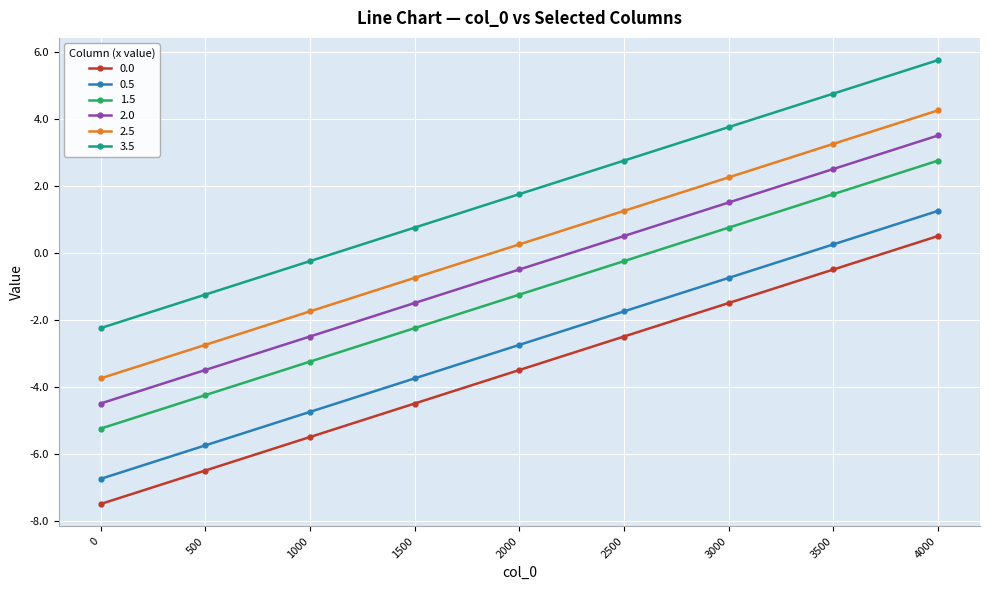

Which series has the largest total across all categories?

3.5